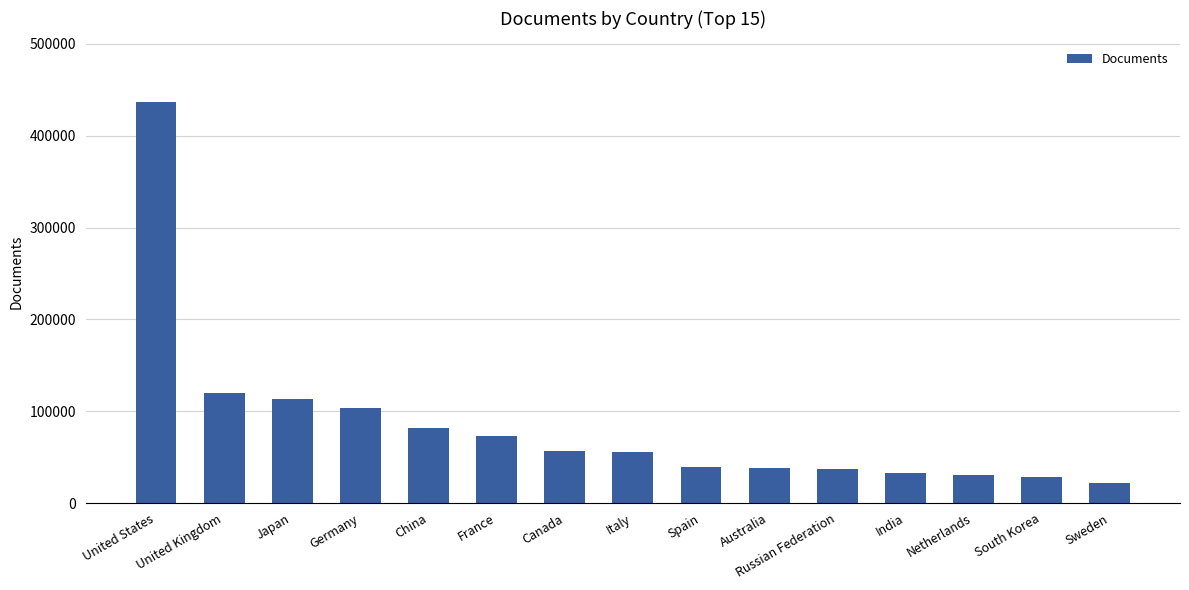

Which category has the lowest value across all series?

Sweden